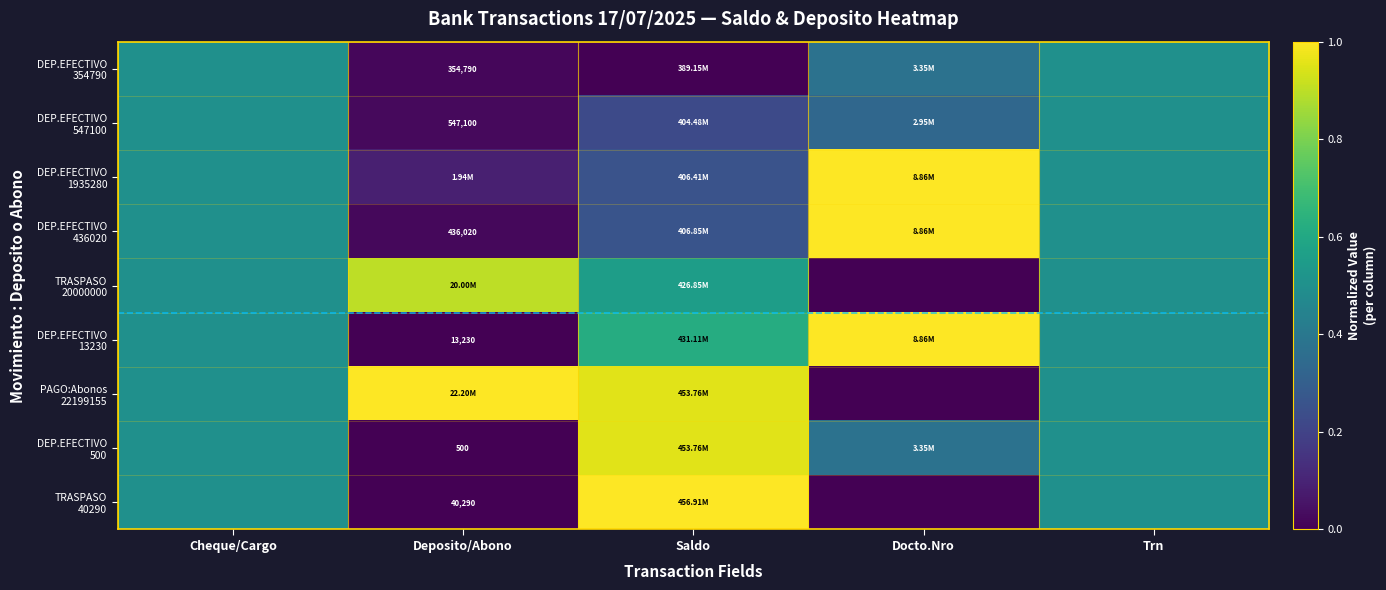

What is the difference between the second highest and minimum values in the DEP.EFECTIVO 13230 series?

0.6